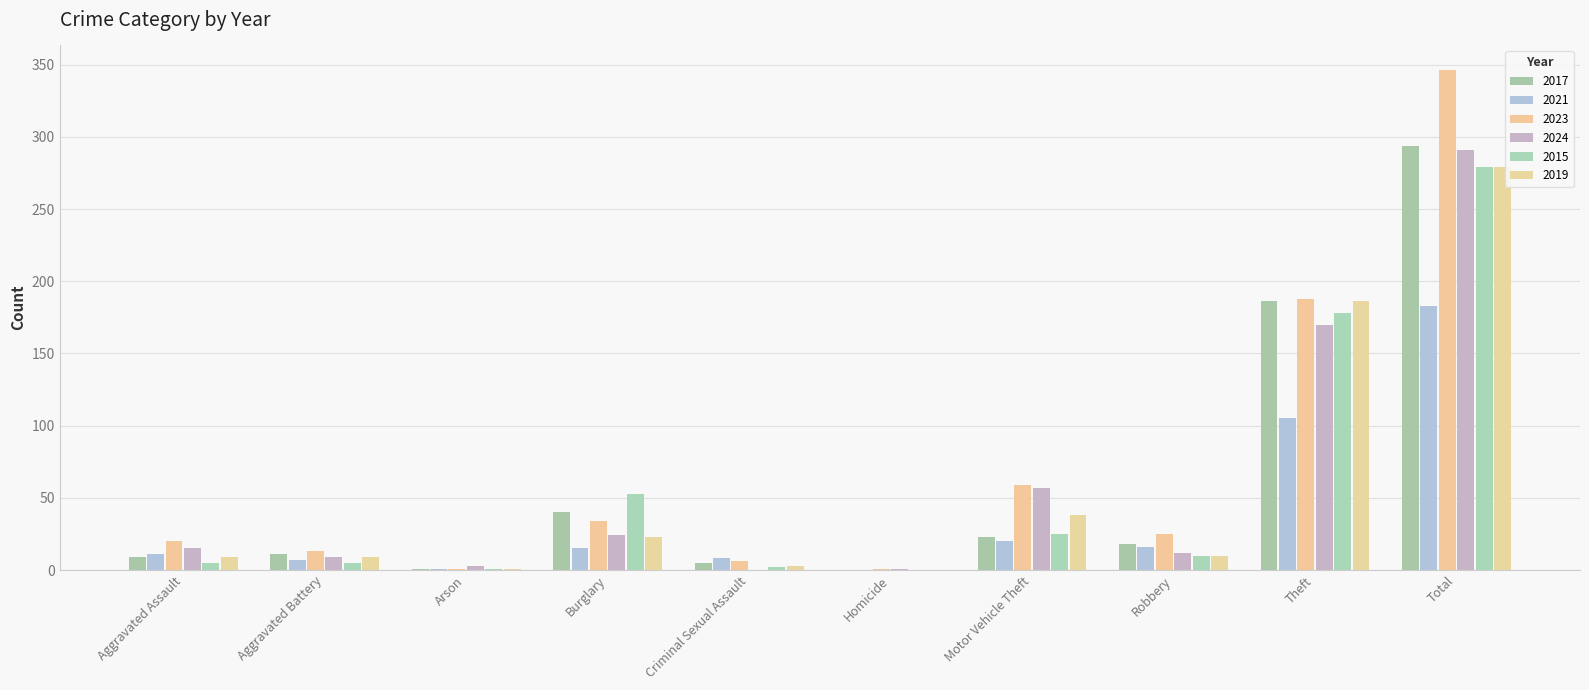

What position from the right is Burglary?

7